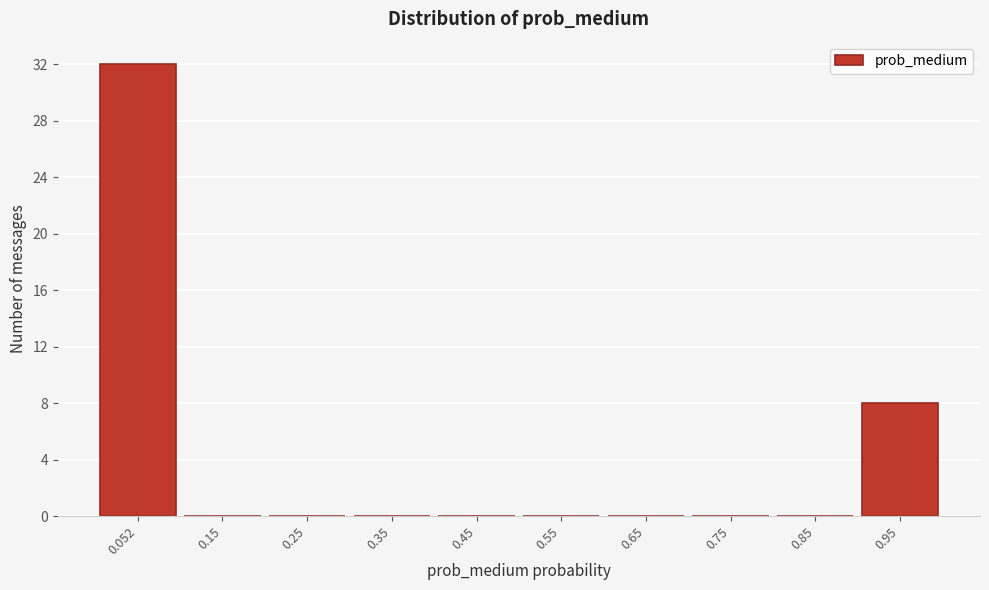

Which range on the x-axis has the tallest bar?

0.0 to 0.1